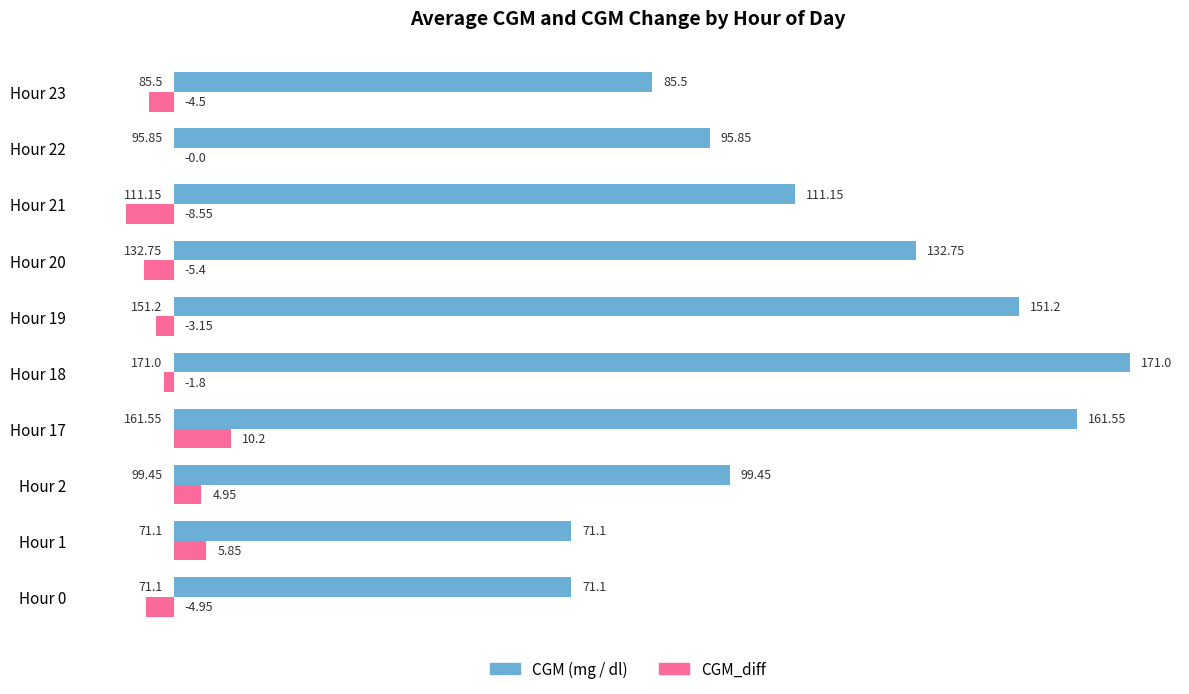

What is the sum of all CGM (mg / dl) values?

1150.7